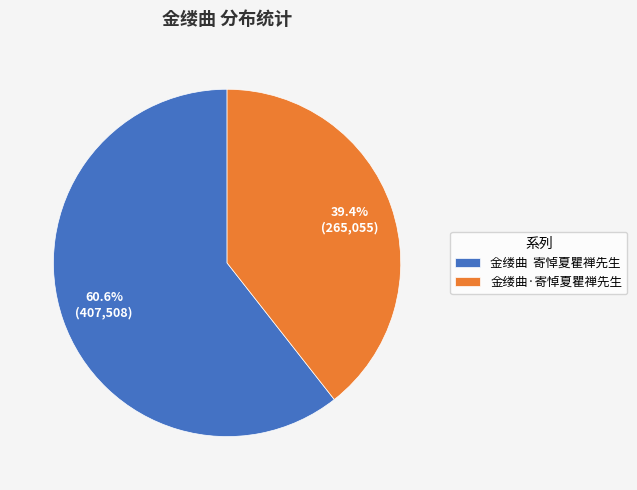

What is the majority slice?

金缕曲 寄悼夏瞿禅先生